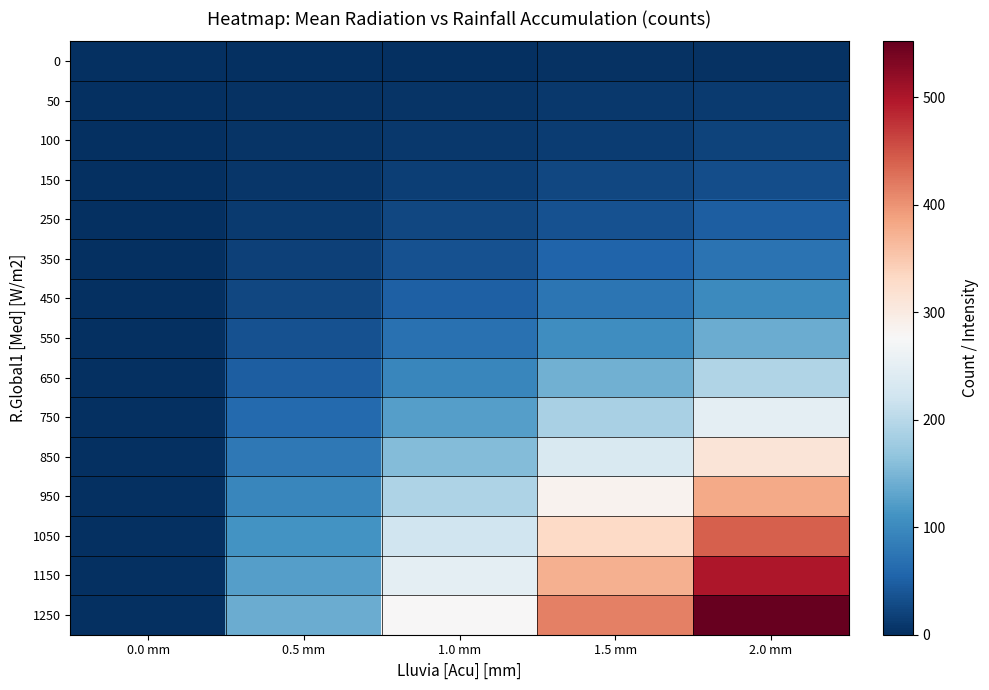

What is the total value across all series at 0.5 mm?

763